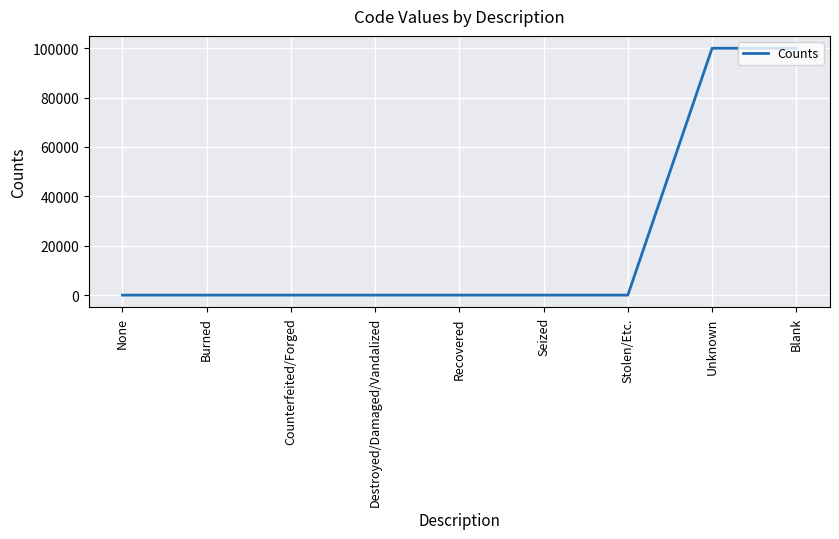

What is the maximum value shown in the chart?

99999